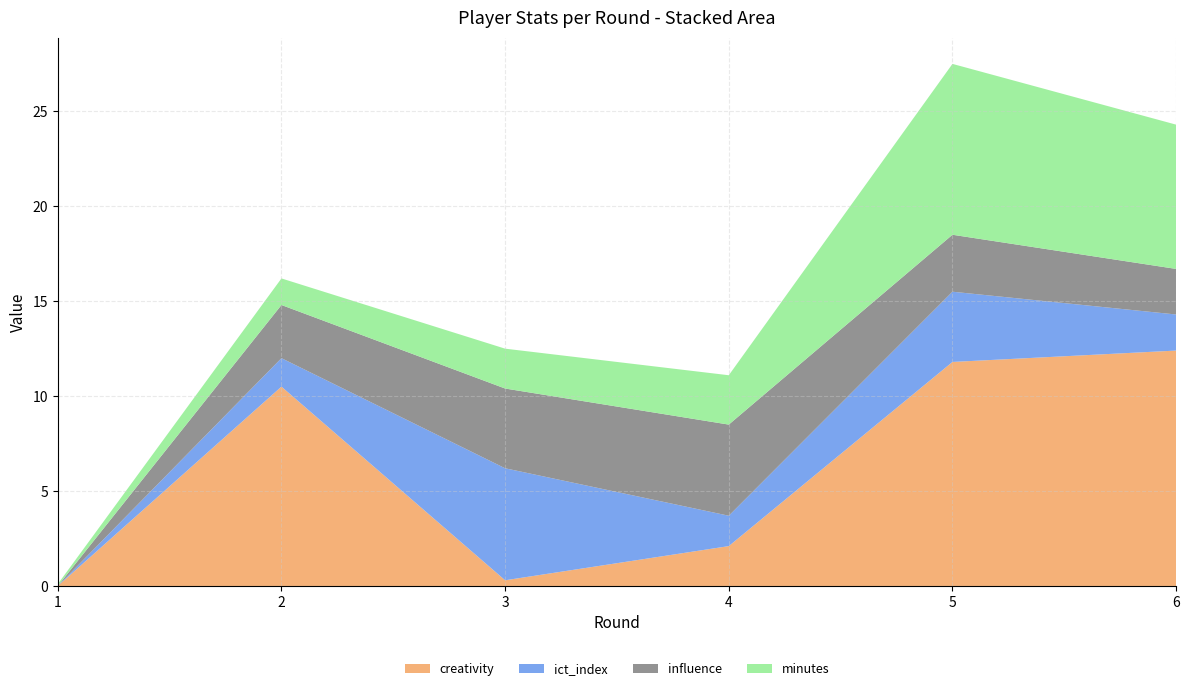

Is it true that creativity equals 7.0 at 5?

False